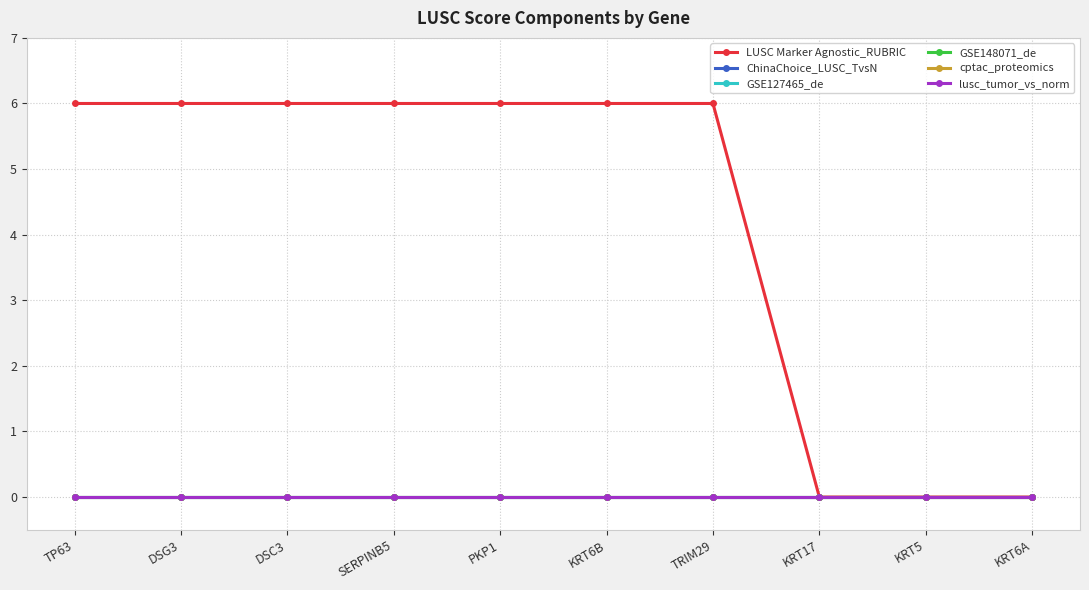

True or false: ChinaChoice_LUSC_TvsN and lusc_tumor_vs_norm intersect in this chart.

False